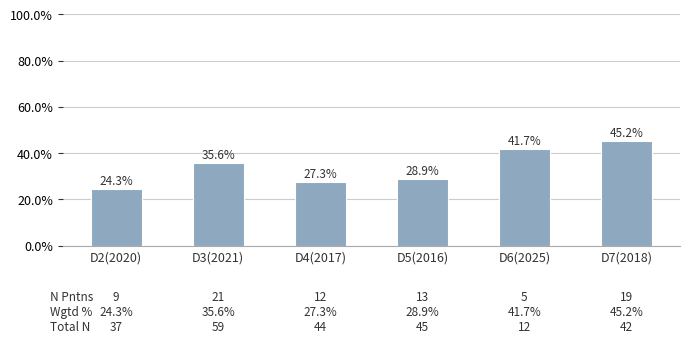

What is the sum of the values at D5(2016) and D4(2017)?

56.2